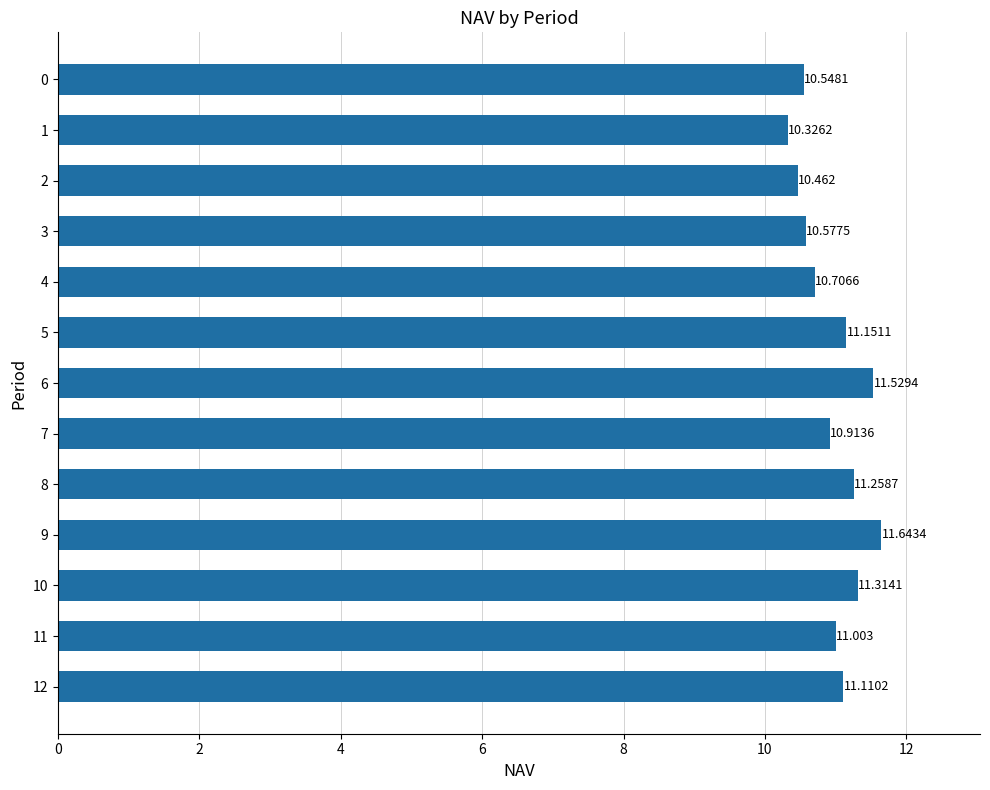

What is the difference between the values at 10 and 8?

0.1